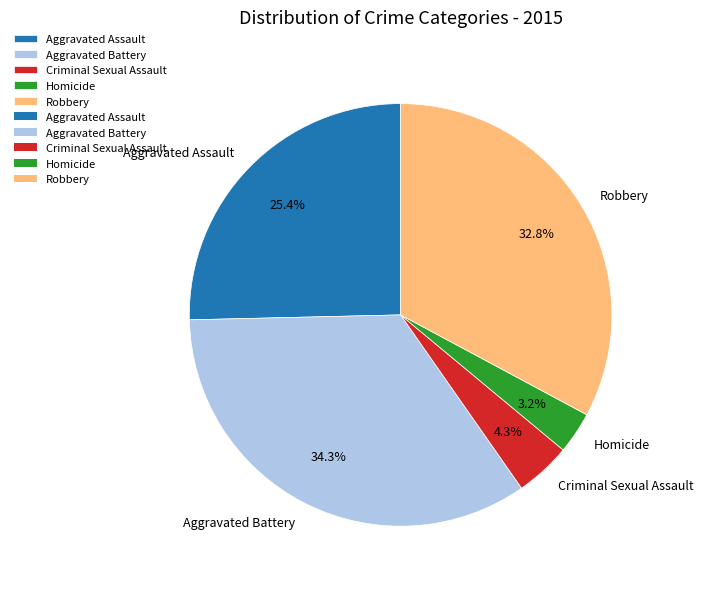

Count the number of slices in the pie.

5